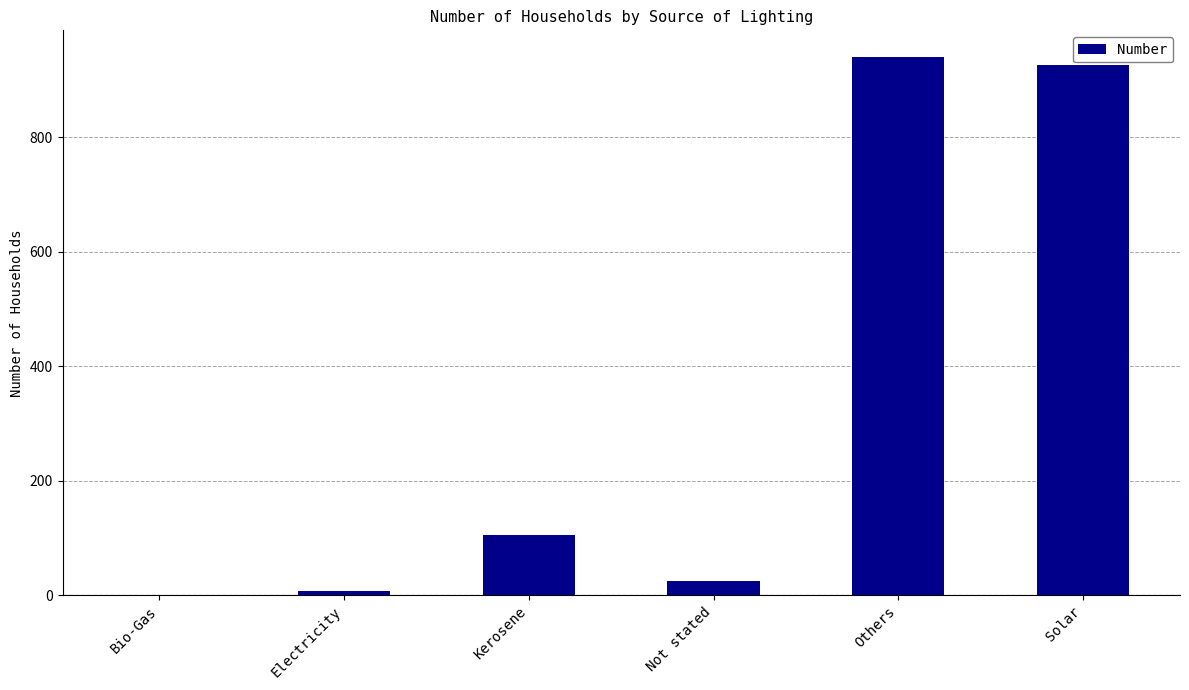

Reading left to right, what are all the values shown in this chart?

Bio-Gas=0	Electricity=7	Kerosene=105	Not stated=24	Others=940	Solar=926